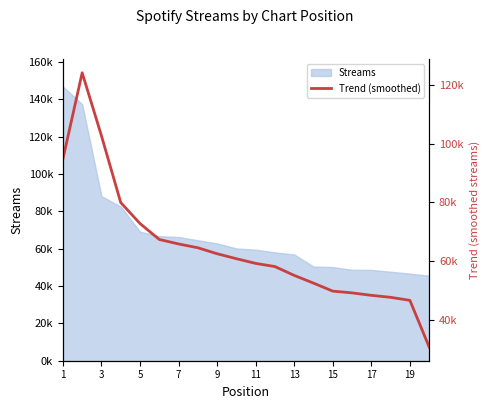

Is it true that the value at 11 is 58118.7?

True